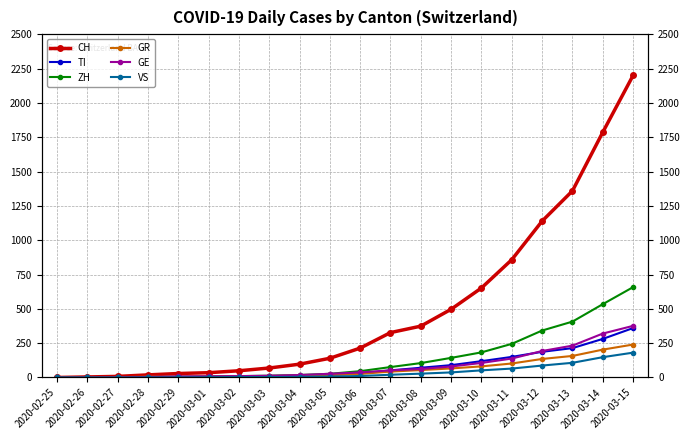

What is the difference between the maximum and minimum values in the GR series?

240